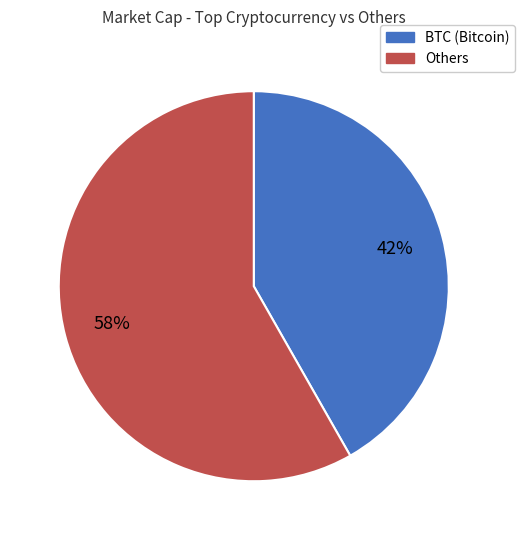

Is there a majority slice in this chart?

Yes